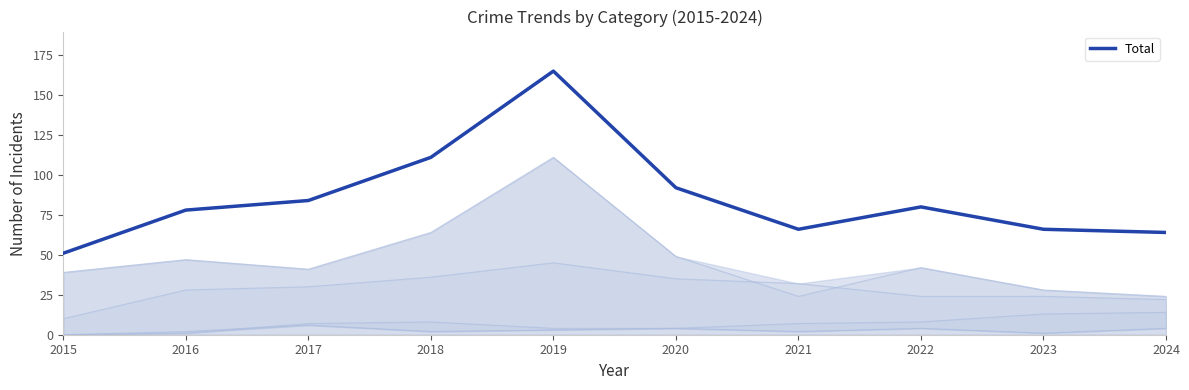

Is it true that the value at 2016 is 16?

False